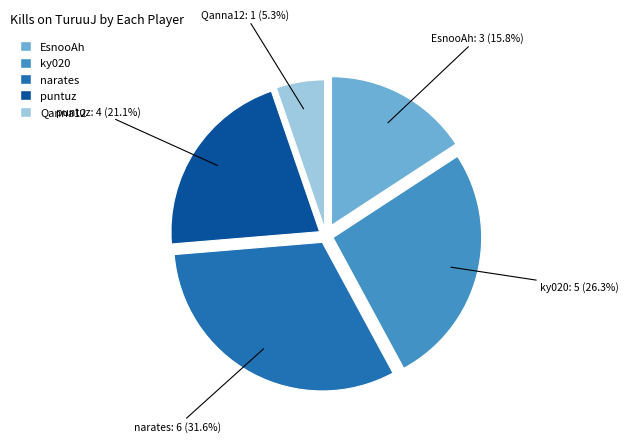

Combined, do EsnooAh and ky020 account for over 50%?

No